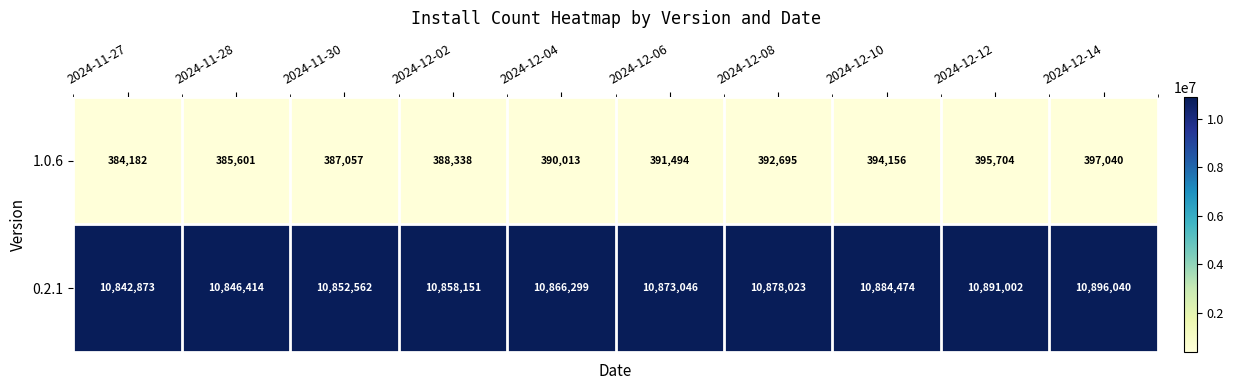

What is the average value of the 0.2.1 series?

10868888